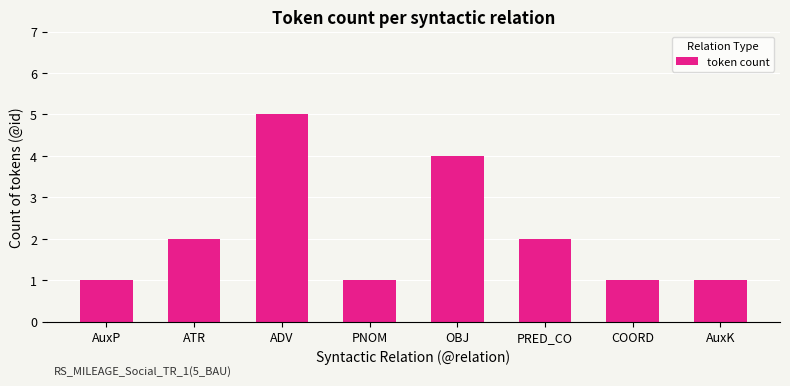

What is the approximate value at PRED_CO?

2